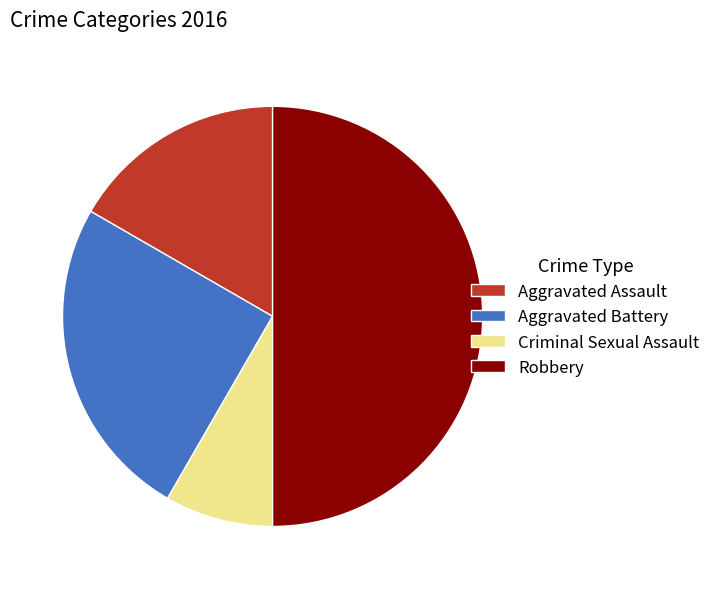

Is Aggravated Assault the majority of the pie?

No